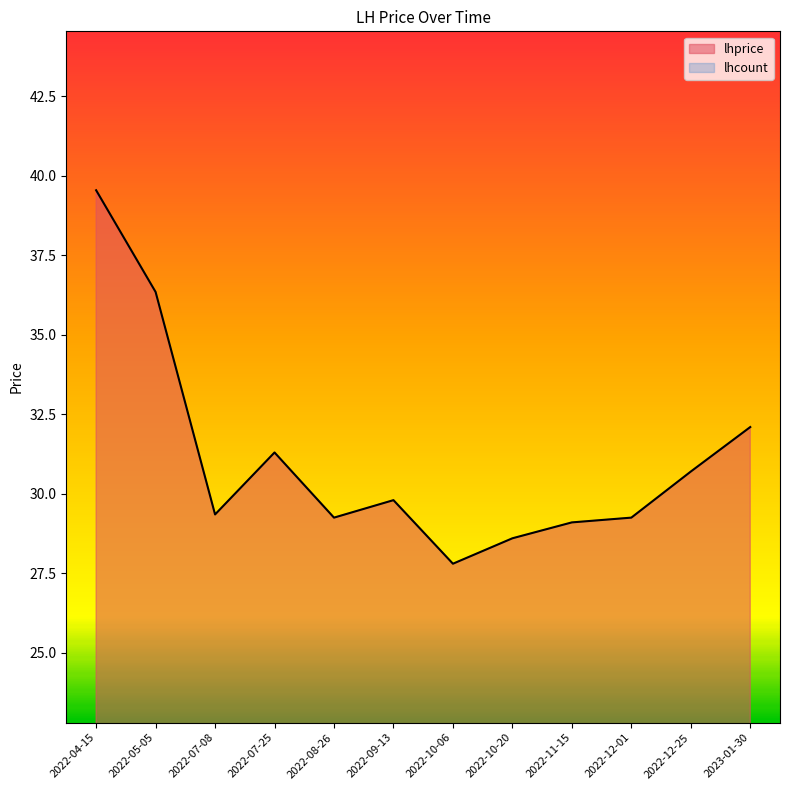

What is the label of the 8th point from the left?

2022-10-20